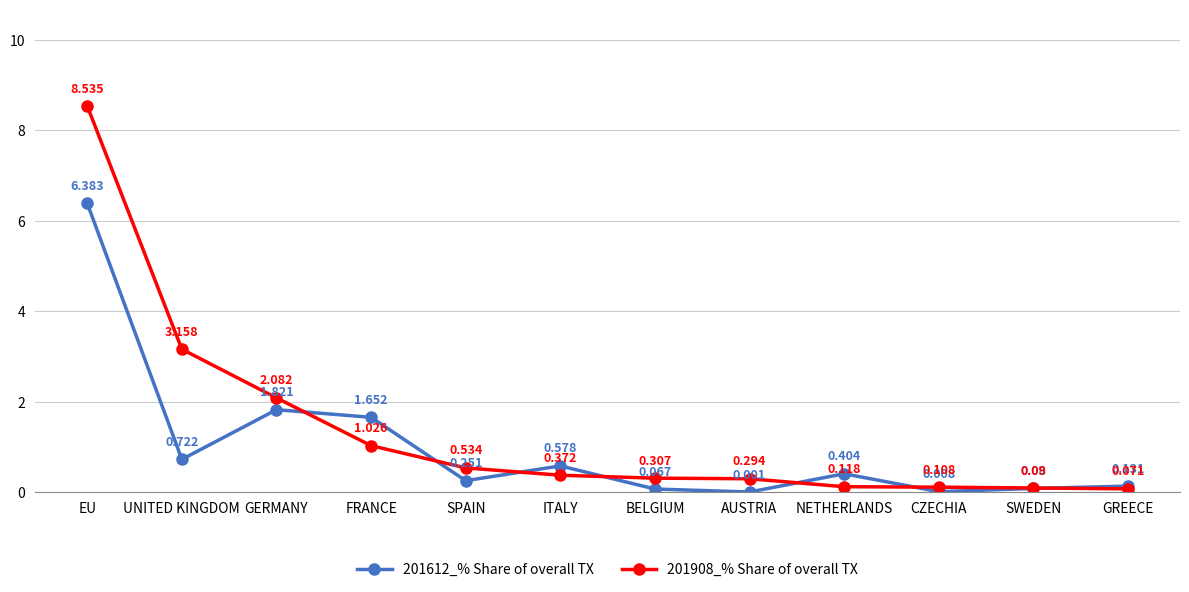

What is the label of the 8th point from the right?

SPAIN